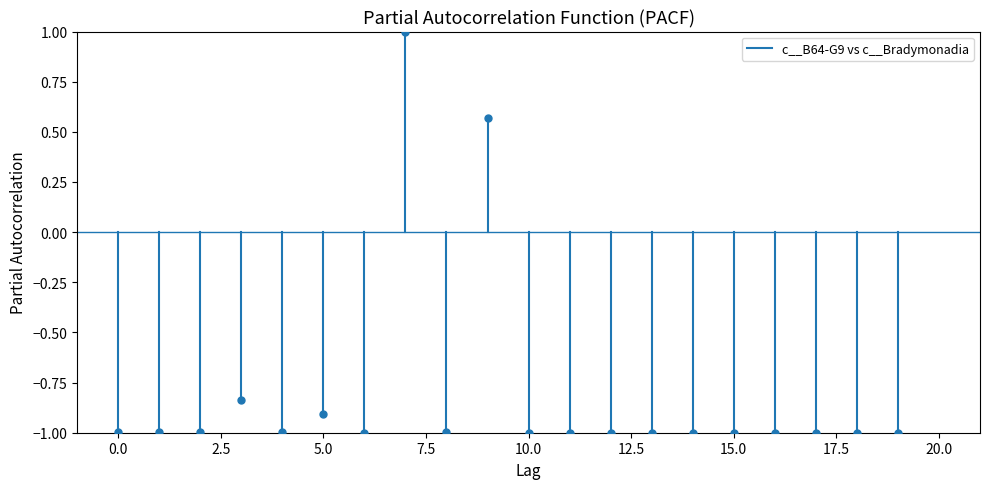

What is the range of Y values (max minus min)?

2.0